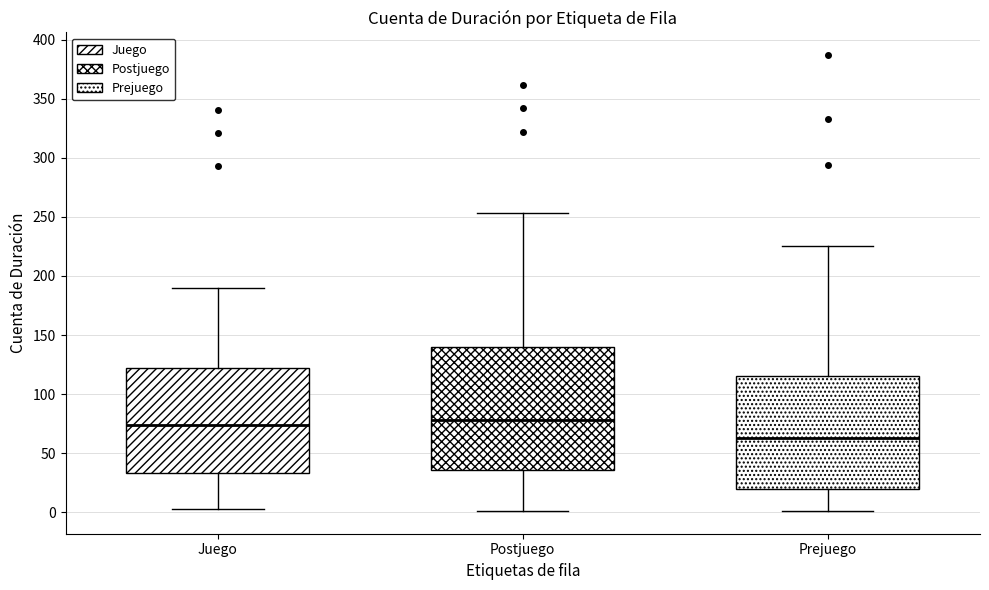

Reading left to right, read every box against the y-axis: the position of its median line, the range the box covers, and the ends of its whiskers. The values are not printed on the chart, so give them approximately, as read against the axis.

Juego: median 75, box 35 to 120, whiskers 5 to 190
Postjuego: median 80, box 35 to 140, whiskers 0 to 255
Prejuego: median 65, box 20 to 115, whiskers 0 to 225